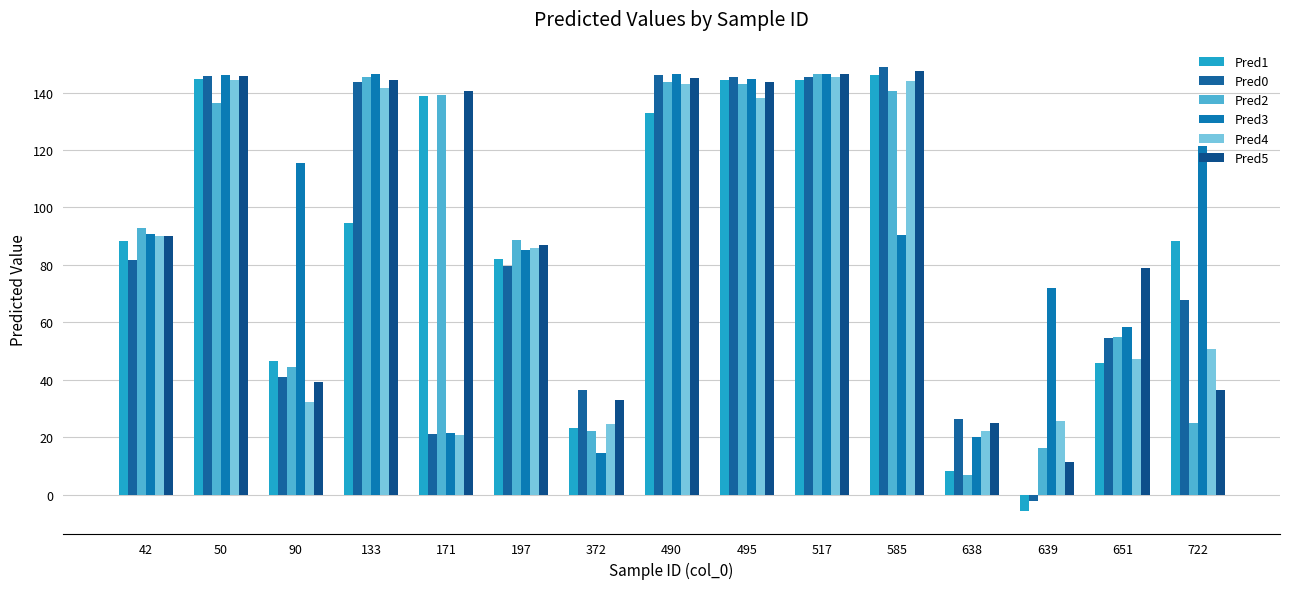

At which category does the chart reach its minimum across all series?

639